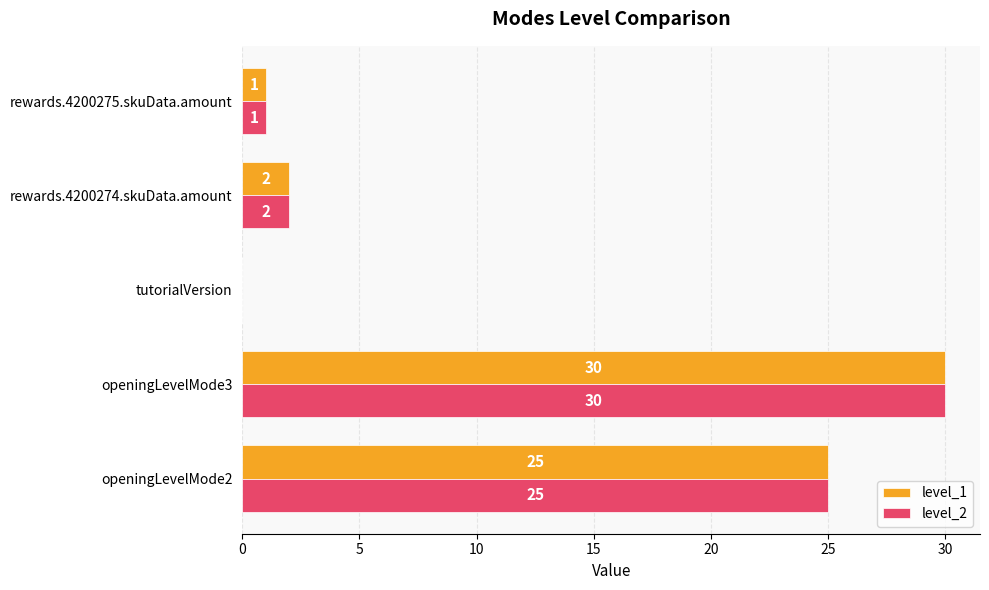

The level_1 series shows 2 at rewards.4200275.skuData.amount. True or false?

False